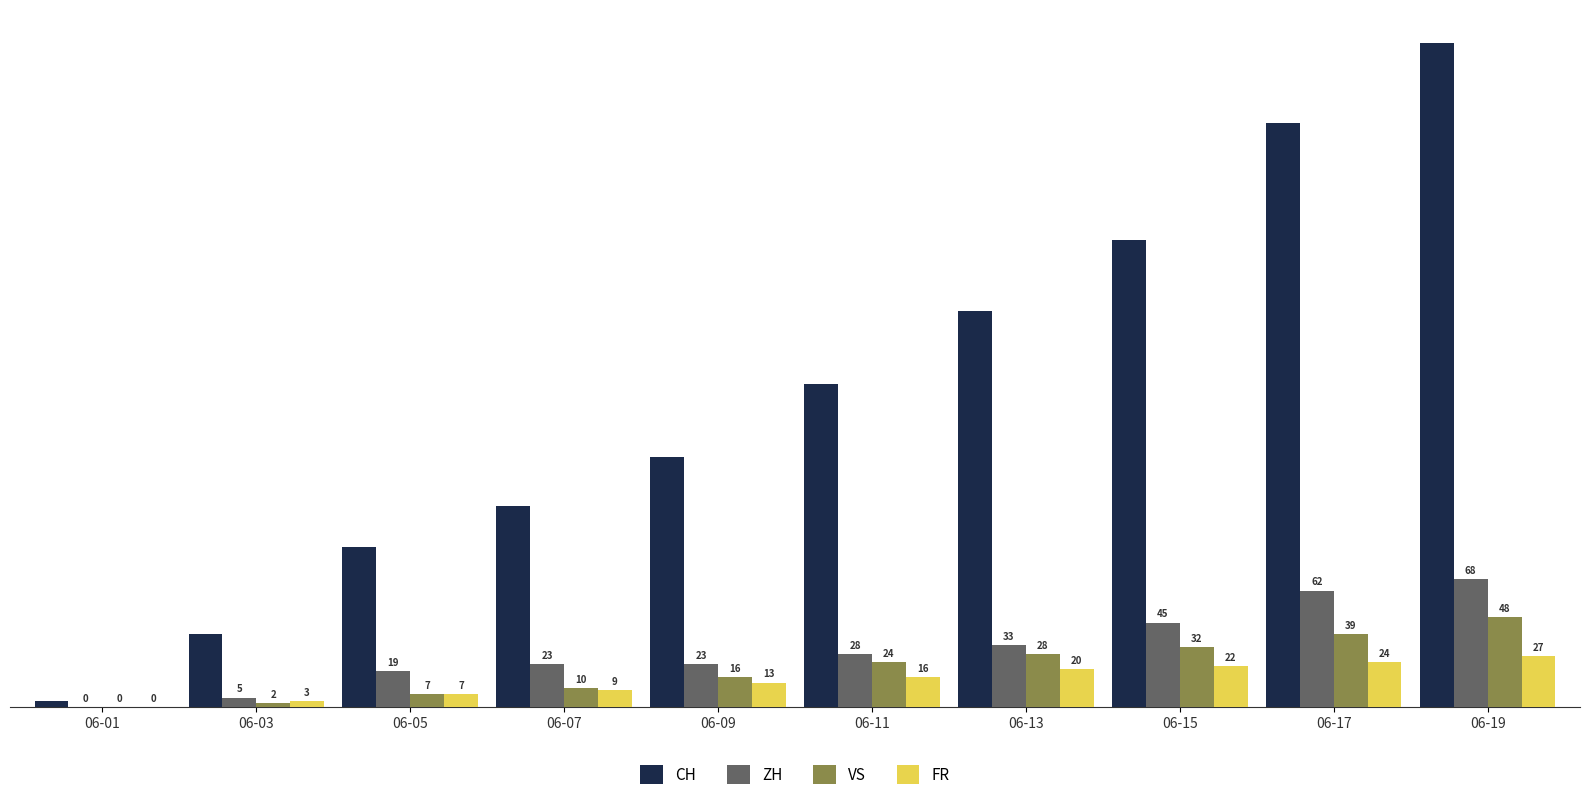

The value of ZH at 06-17 is 42. True or false?

False